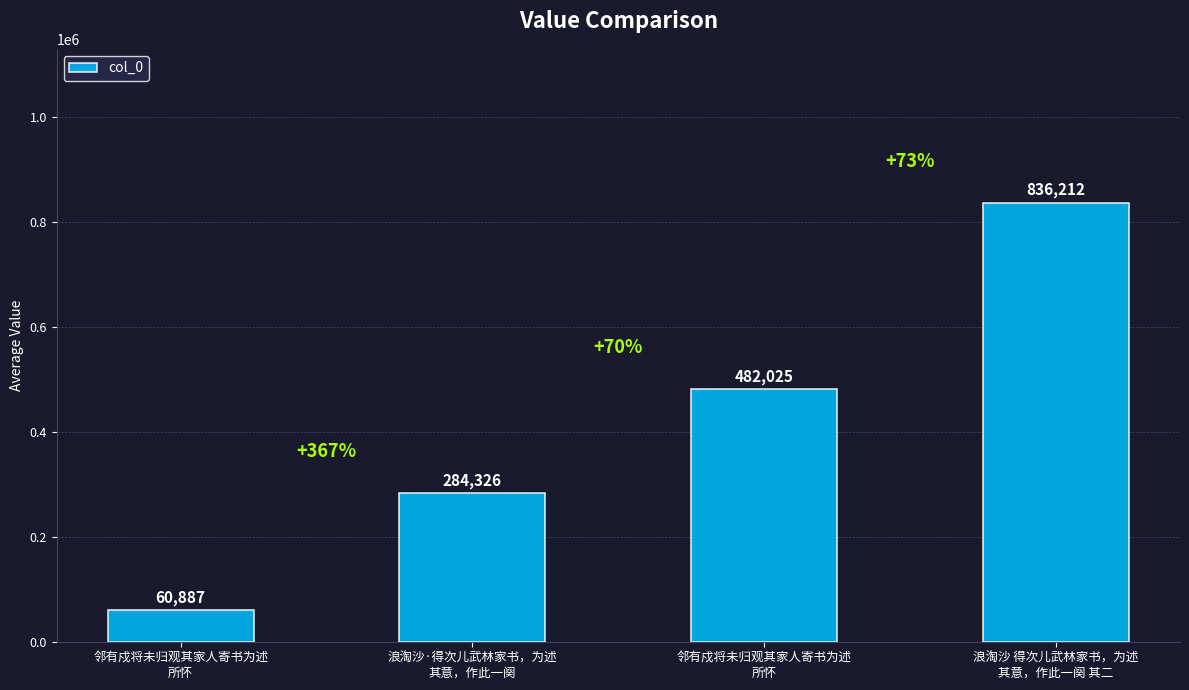

Approximately how many times larger is the value at 邻有戍将未归观其家人寄书为述
所怀 compared to 浪淘沙·得次儿武林家书，为述
其意，作此一阕?

1.7